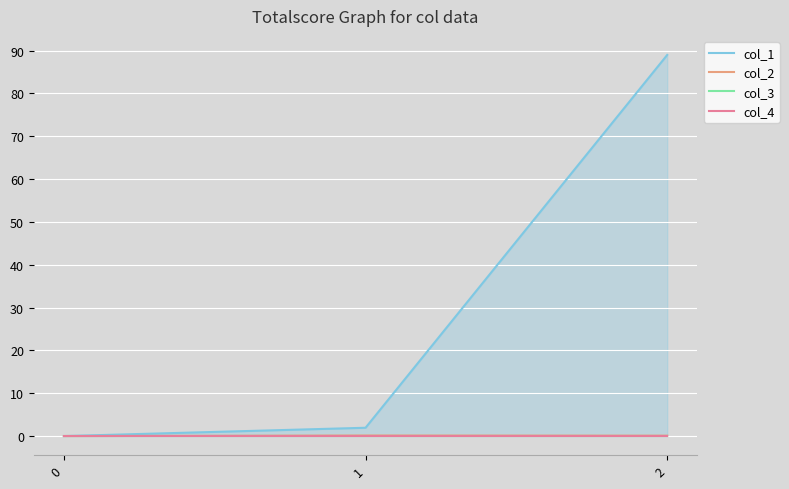

Which series has the largest range (max minus min)?

col_1